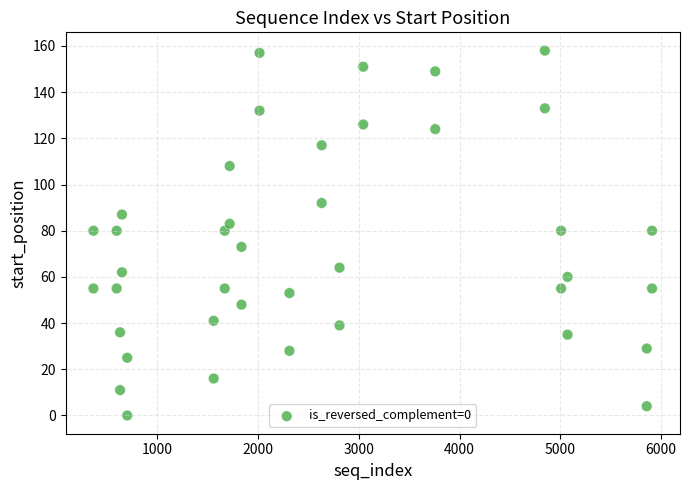

What is the range of X values (max minus min)?

5544